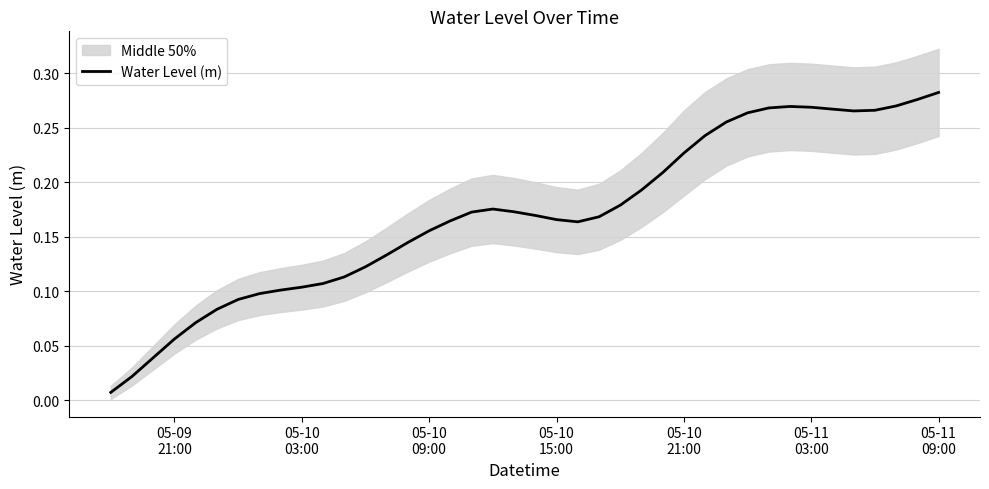

What is the sum of all values?

6.8